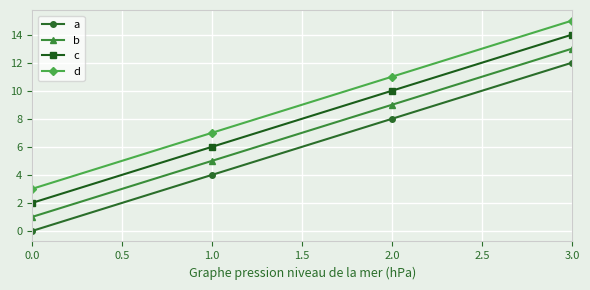

What is the spread (max minus min) of values at 1.0?

3